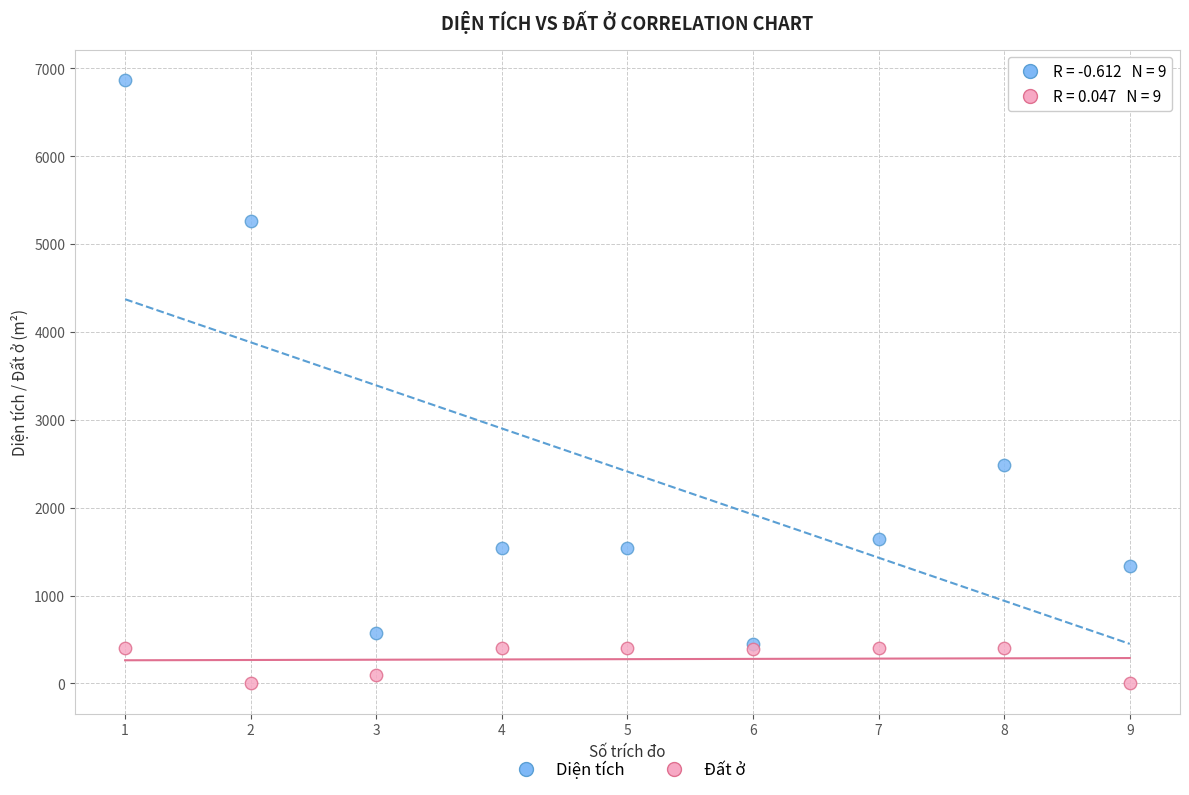

Which series reaches the maximum Y coordinate?

Diện tích